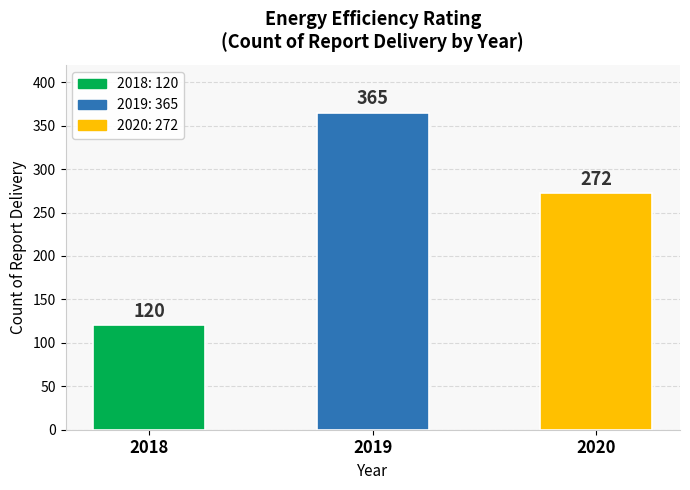

List the labels in order of value, smallest first.

2018, 2020, 2019